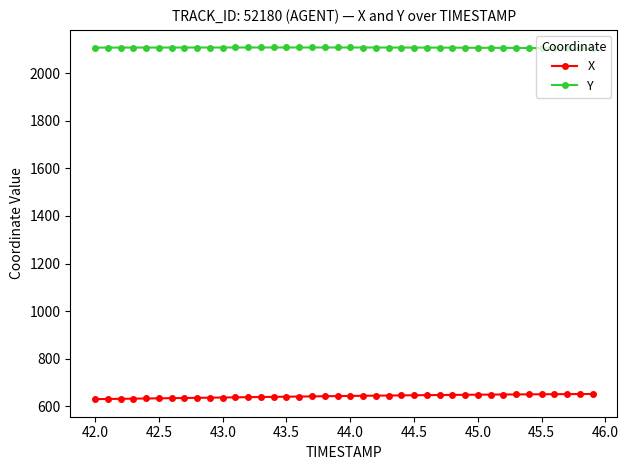

What is the greatest value displayed?

2107.5